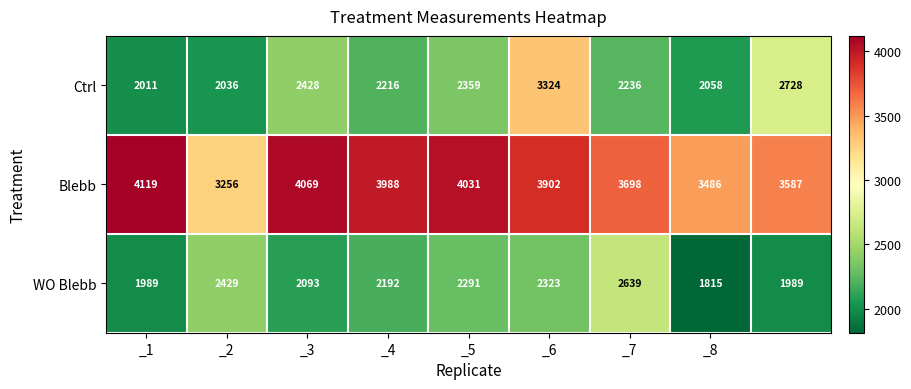

Rank the series by their maximum value, from lowest to highest.

WO Blebb, Ctrl, Blebb